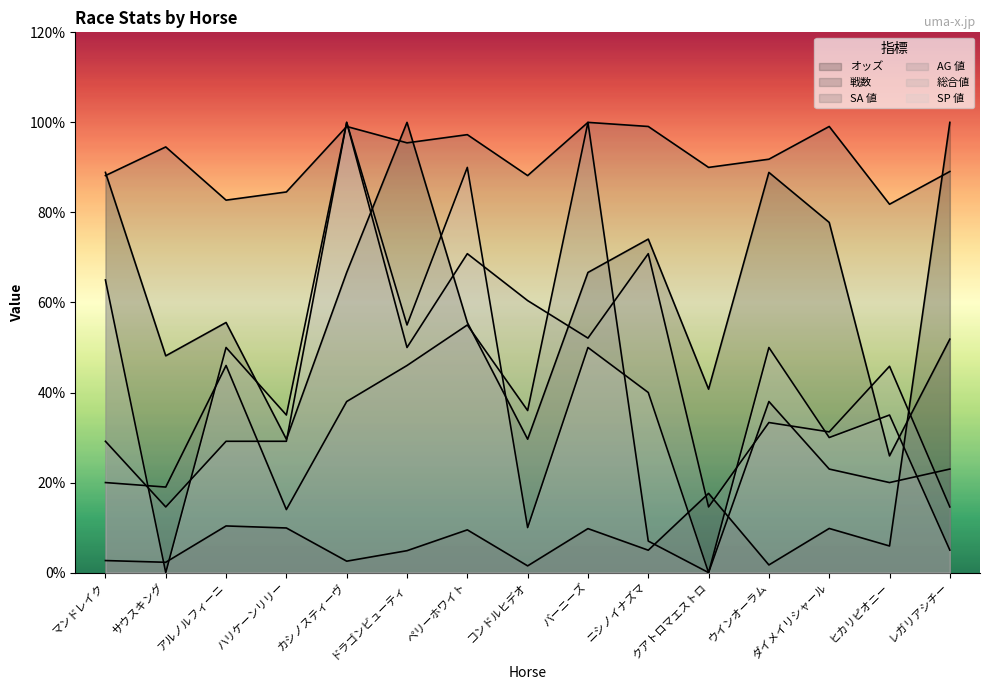

How many lines are shown in the chart?

6